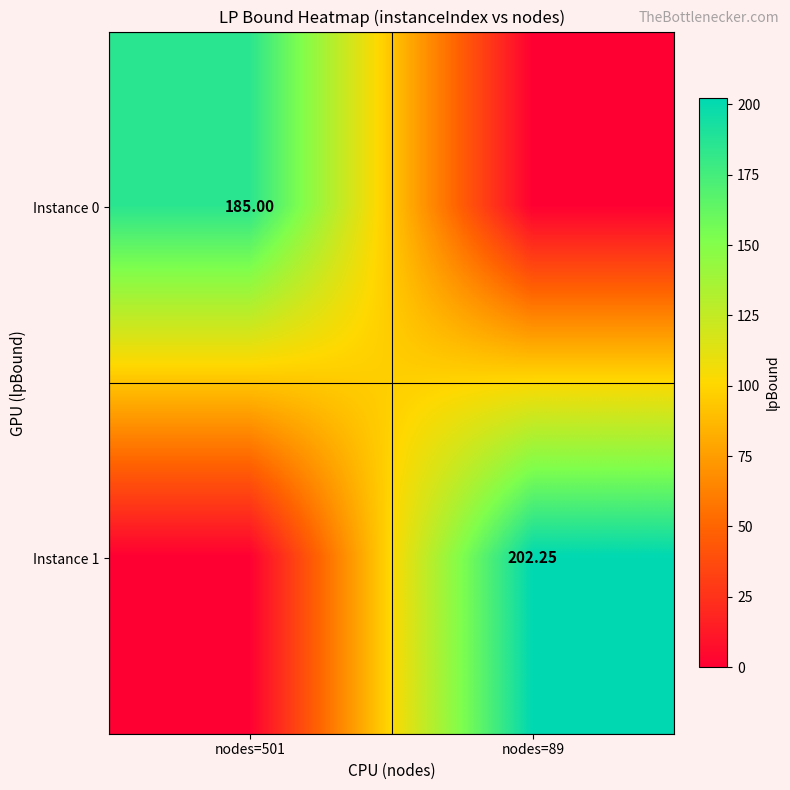

At which label is Instance 1 closest to 101?

nodes=501